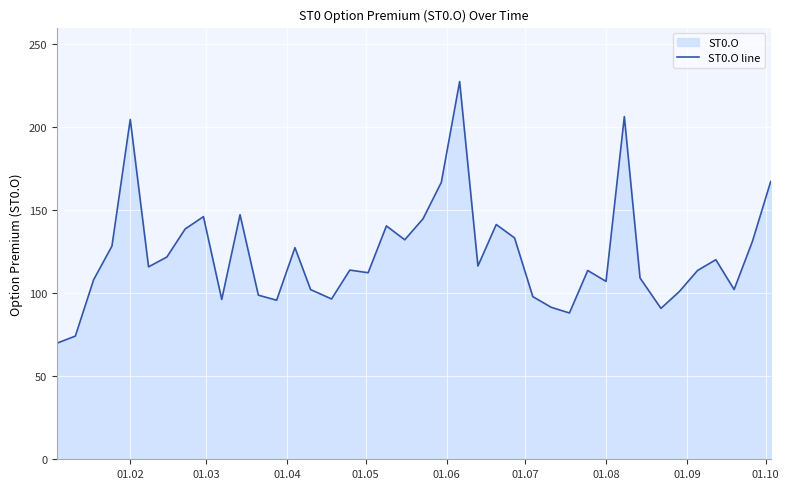

How many categories are shown in the chart?

40